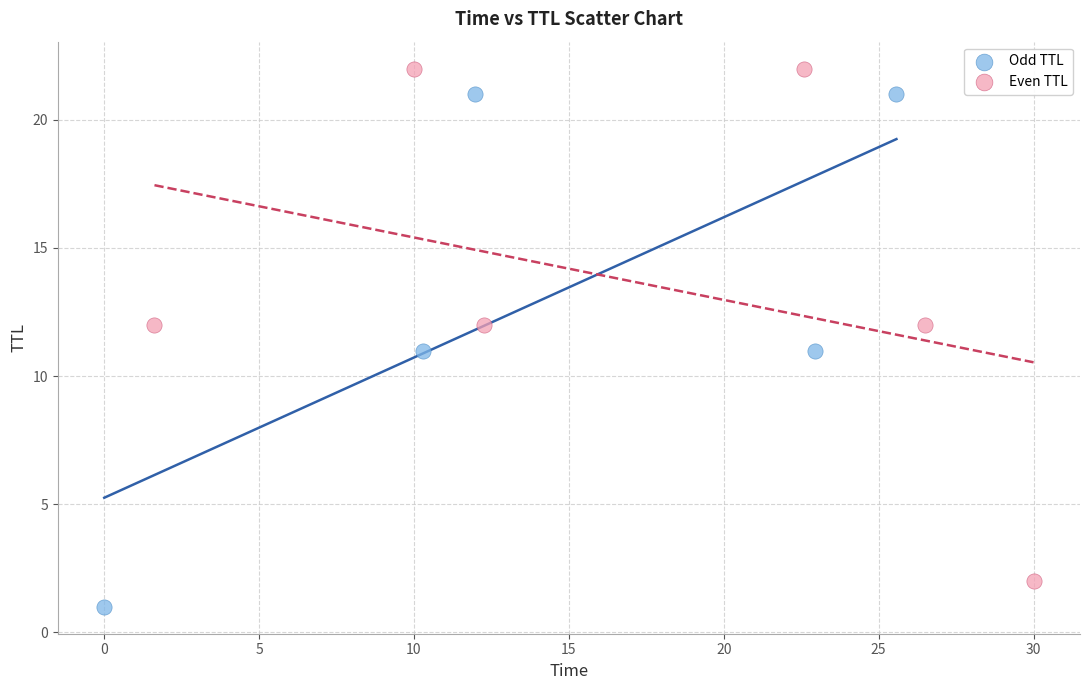

Which series reaches the minimum Y coordinate?

Odd TTL